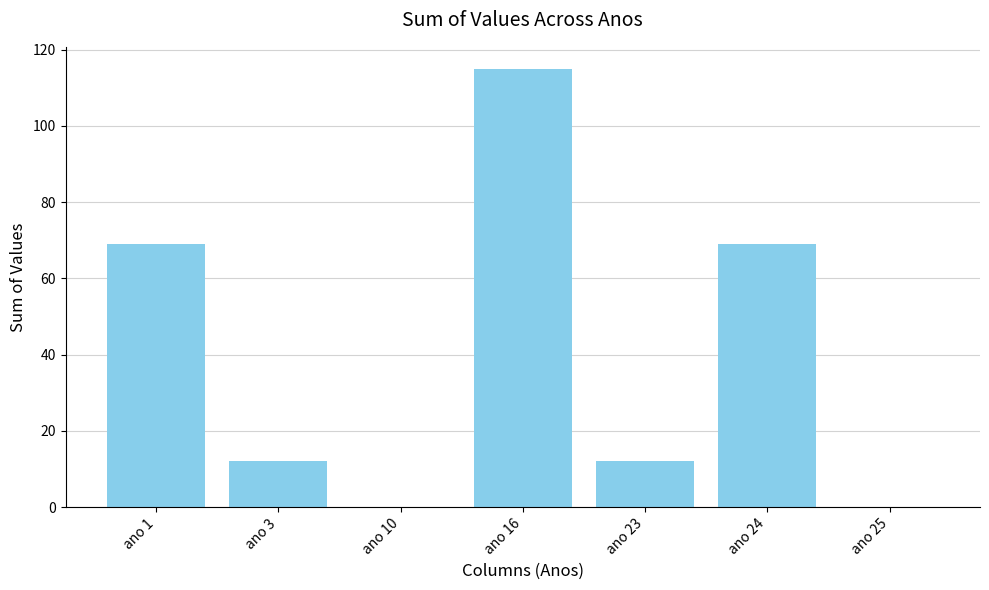

Which has a higher value, ano 1 or ano 25?

ano 1